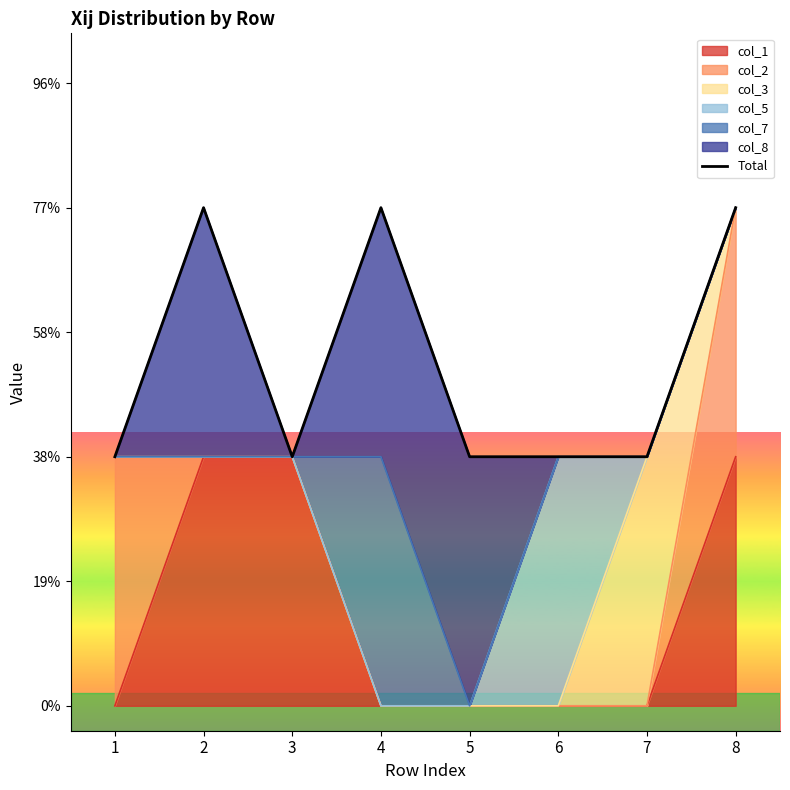

Which label corresponds to the largest value in the chart?

2